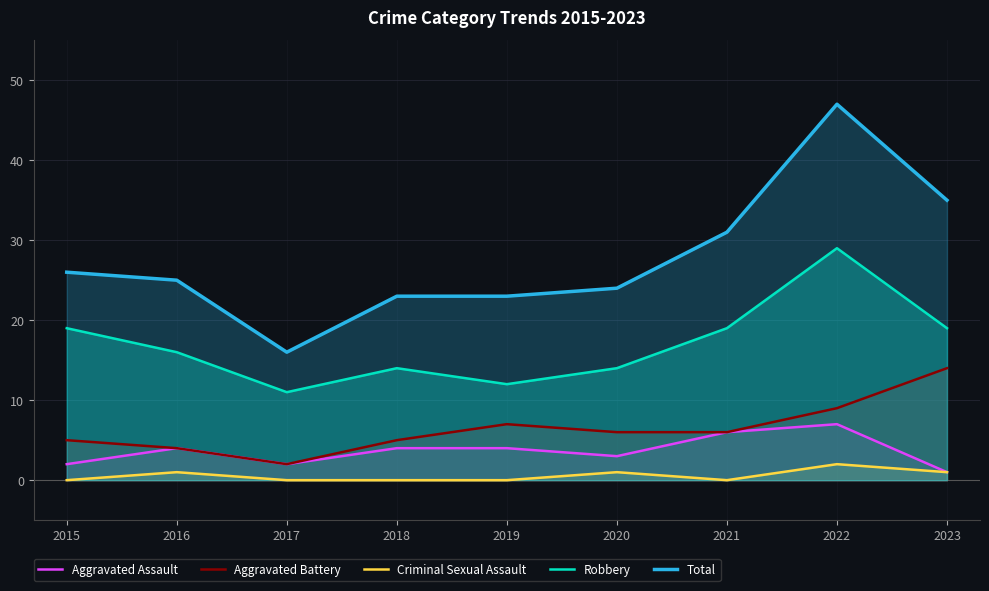

Reading left to right, list all the values displayed in this chart.

Aggravated Assault: 2015=2	2016=4	2017=2	2018=4	2019=4	2020=3	2021=6	2022=7	2023=1
Aggravated Battery: 2015=5	2016=4	2017=2	2018=5	2019=7	2020=6	2021=6	2022=9	2023=14
Criminal Sexual Assault: 2015=0	2016=1	2017=0	2018=0	2019=0	2020=1	2021=0	2022=2	2023=1
Robbery: 2015=19	2016=16	2017=11	2018=14	2019=12	2020=14	2021=19	2022=29	2023=19
Total: 2015=26	2016=25	2017=16	2018=23	2019=23	2020=24	2021=31	2022=47	2023=35